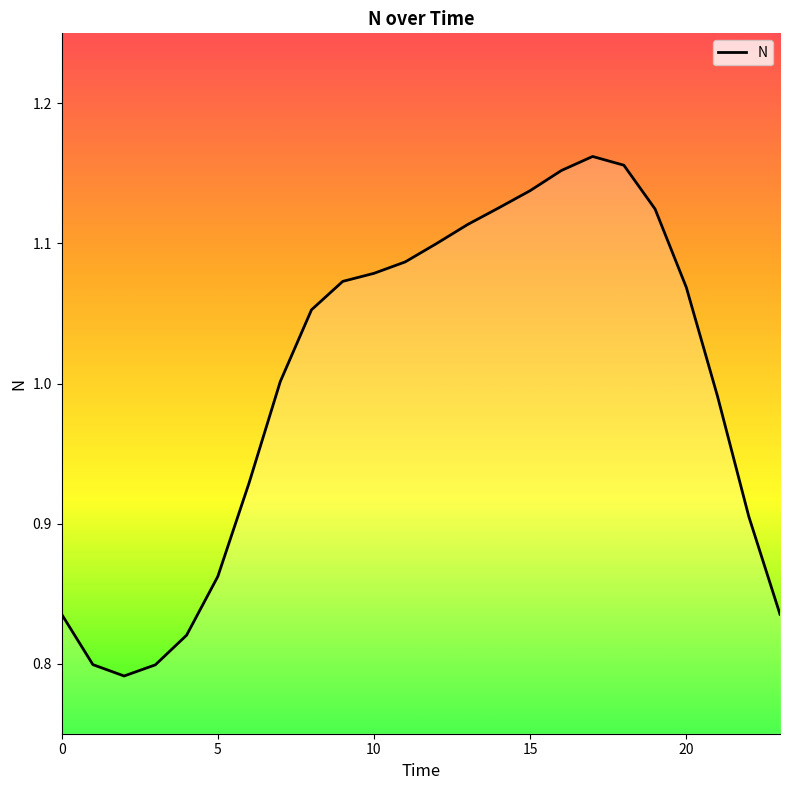

Does the chart have visible grid lines?

No